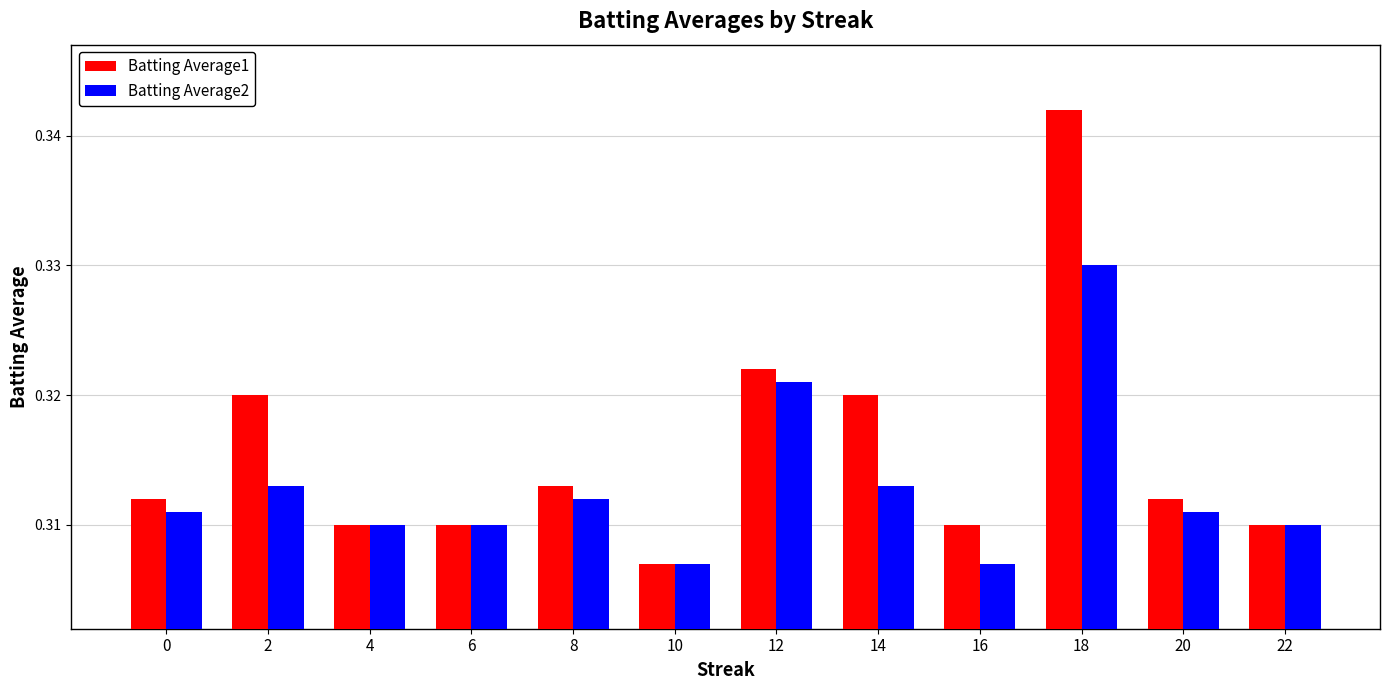

Which category has the highest value across all series?

18